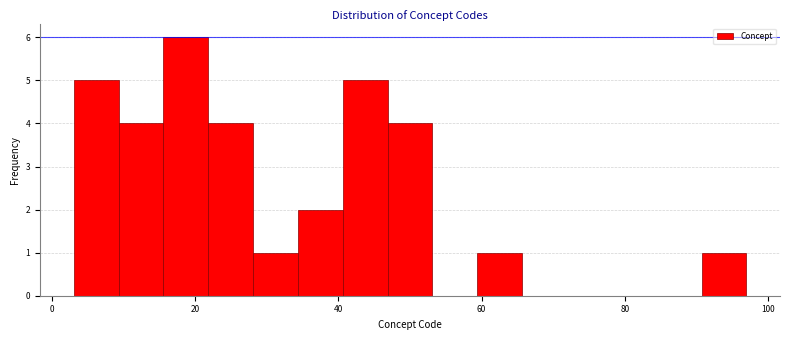

Read against the x-axis, roughly where is the centre of the tallest bar?

18